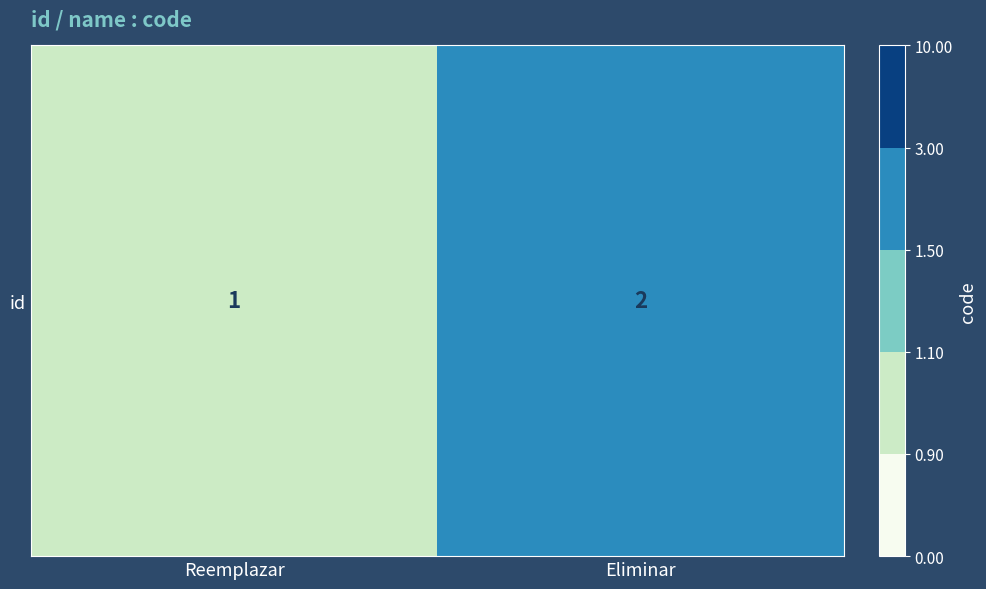

Rank the categories by value from highest to lowest.

Eliminar, Reemplazar